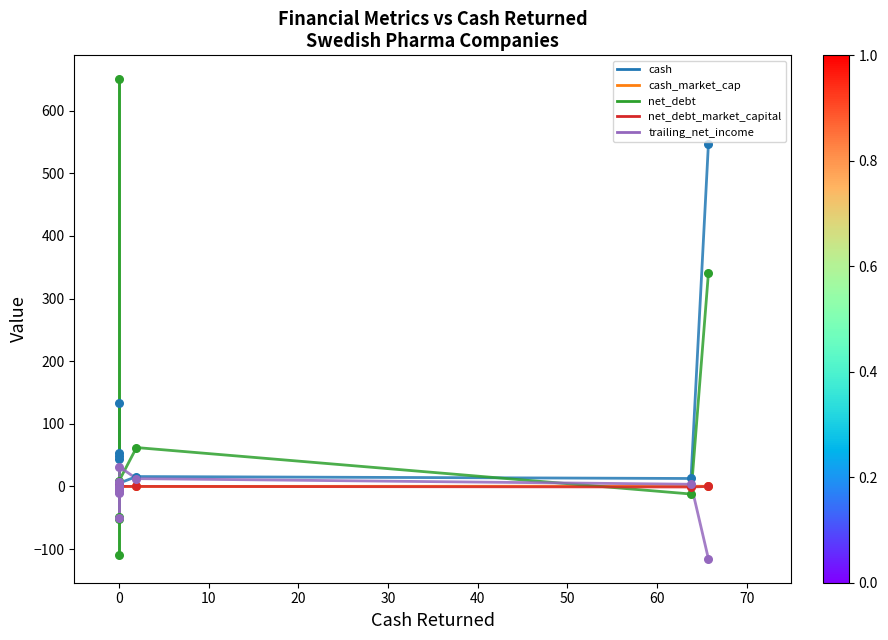

Which series has the largest total across all categories?

cash